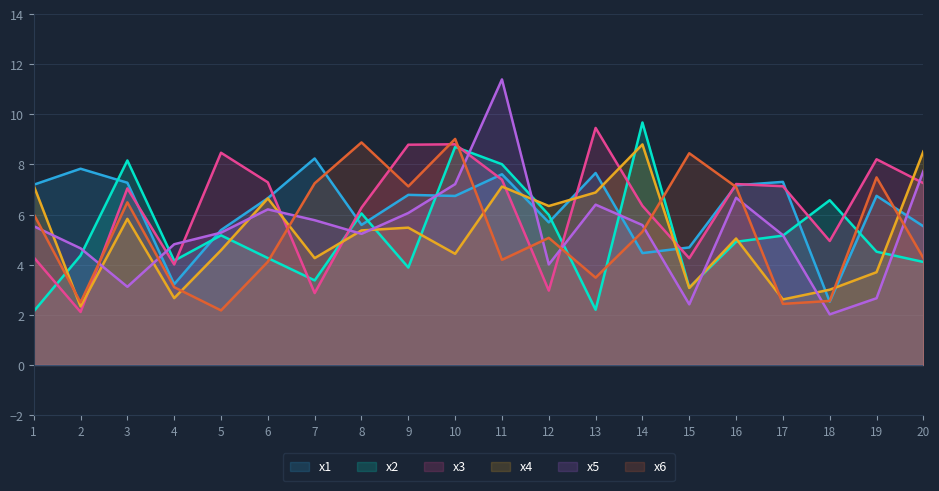

How many data points in x3 are above 7?

11